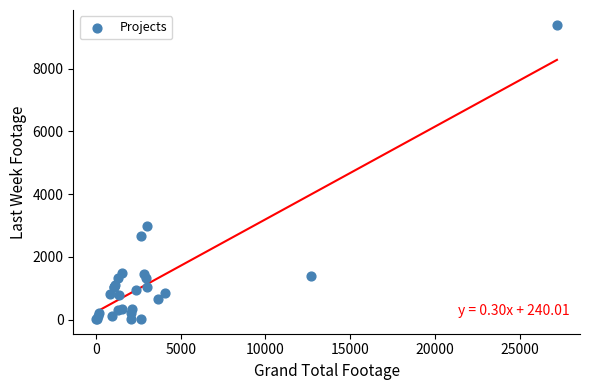

What Y value in the scatter plot is closest to 4708?

2989